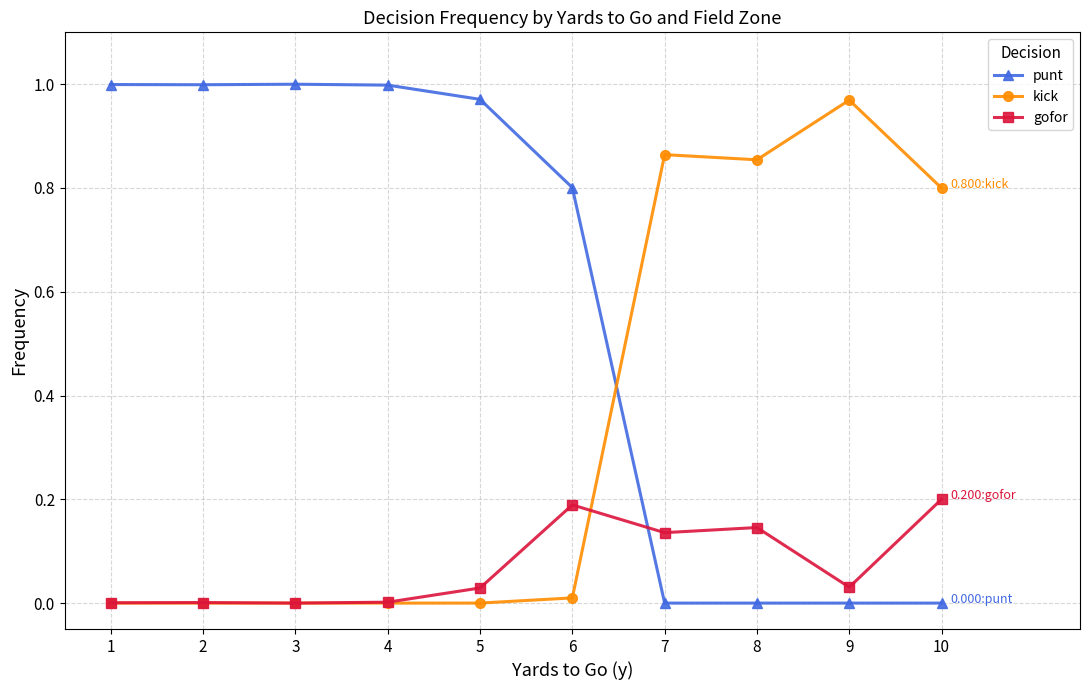

List the series in order of their peak value, lowest first.

gofor, kick, punt